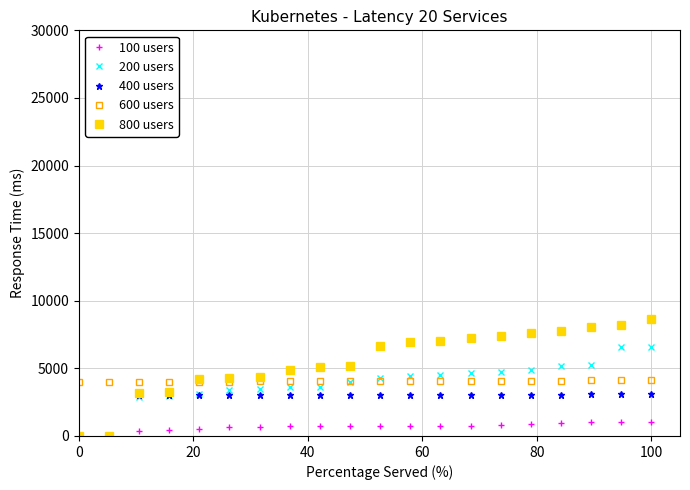

What is the highest value of the 800 users series?

8629.9